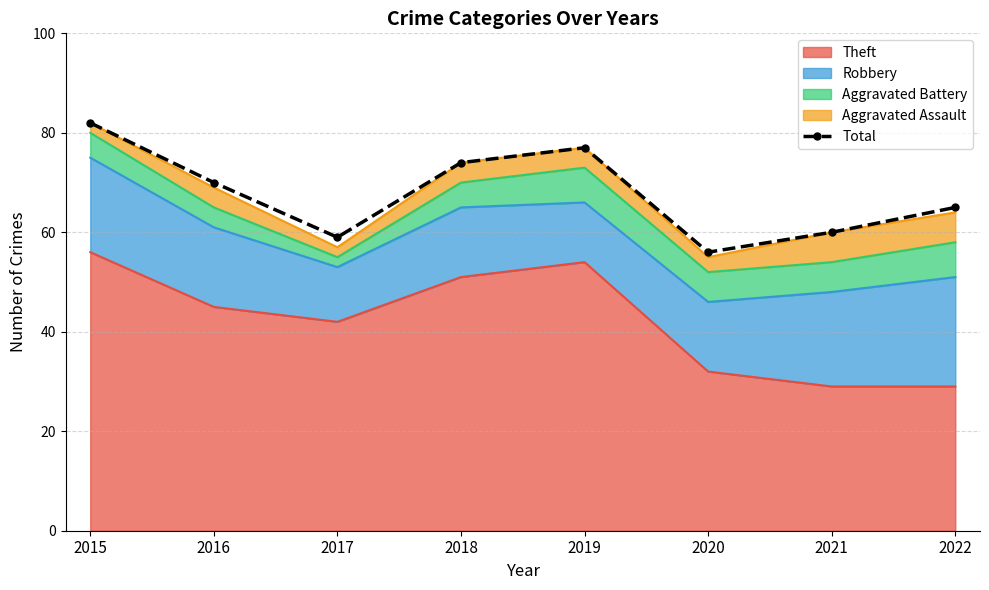

What is the value of the 7th point from the left?

60